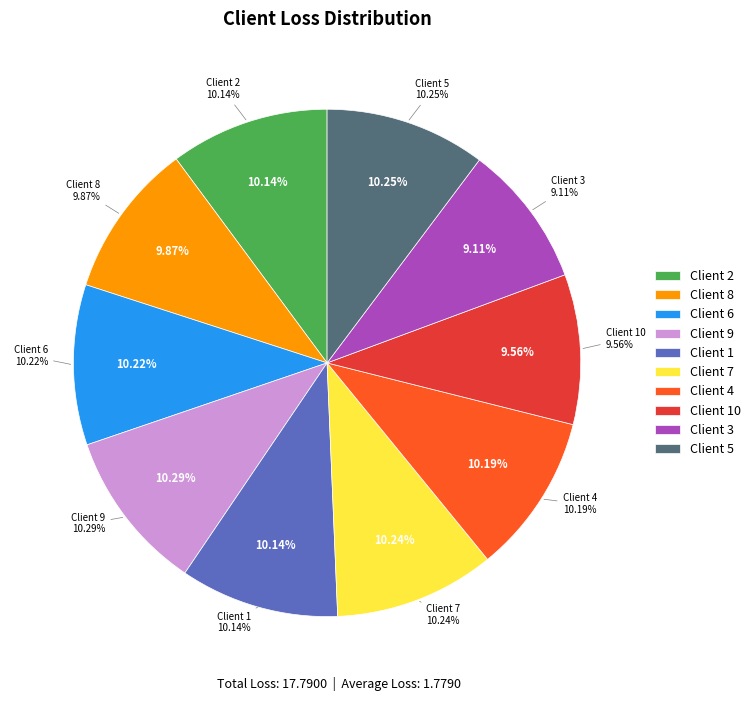

To the nearest percent, what portion does Client 9 represent?

10%